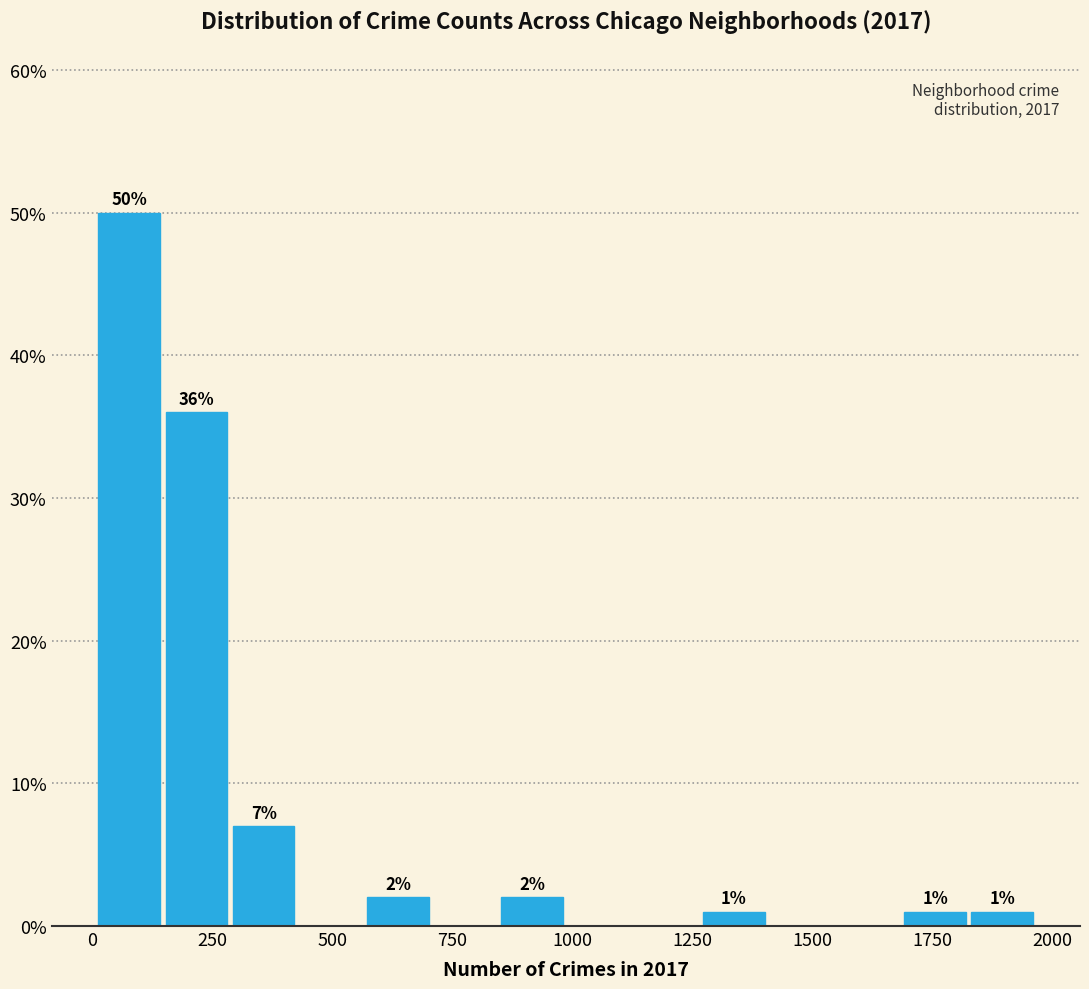

Around what value on the x-axis is the tallest bar? Give the approximate position of its centre, as read against the axis.

100